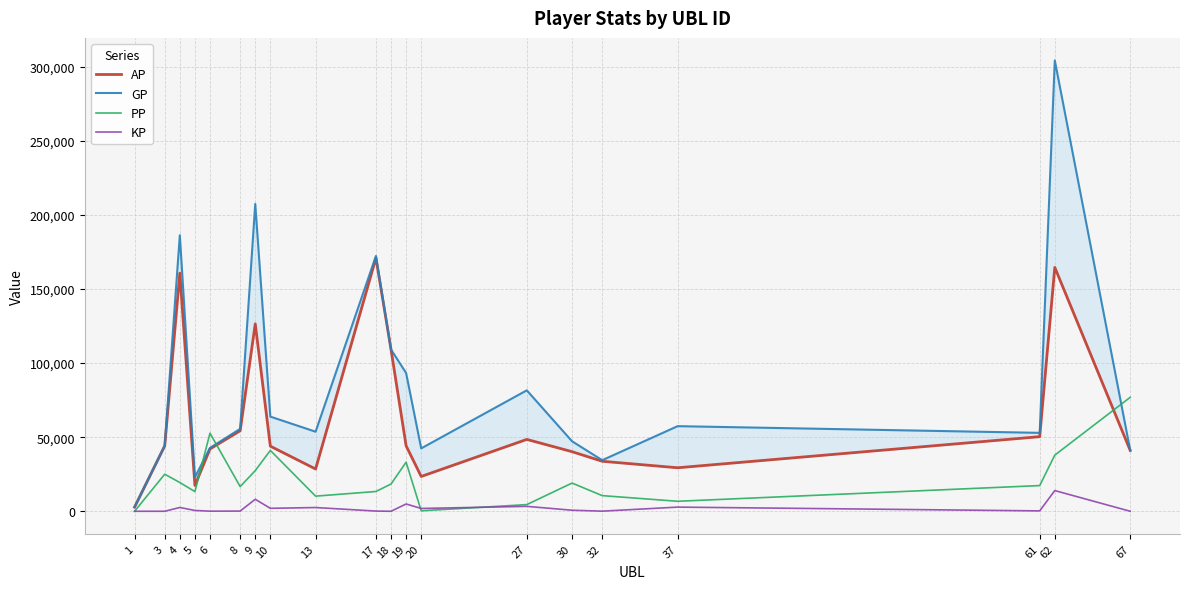

In GP, how many points are higher than both neighbors (excluding endpoints)?

6